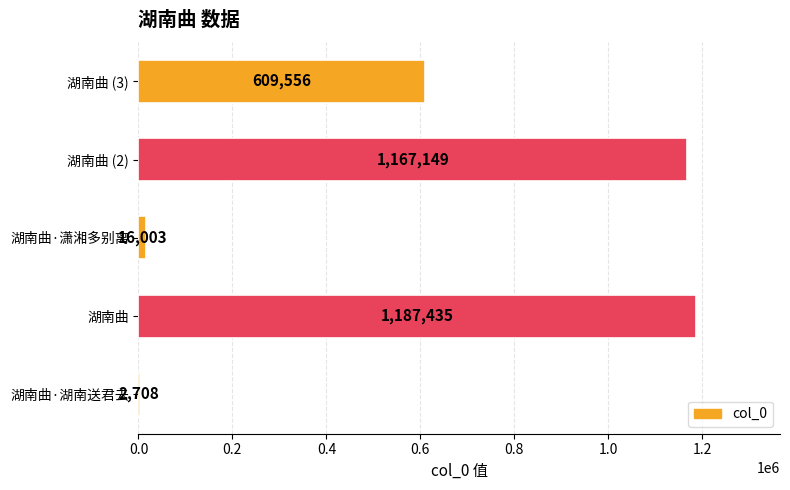

True or false: the data shows 1167149 at 湖南曲 (2).

True